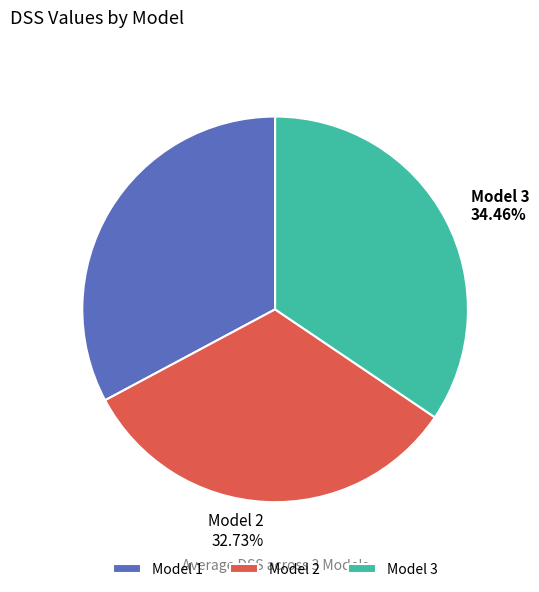

Does Model 2 account for over 50% of the chart?

No